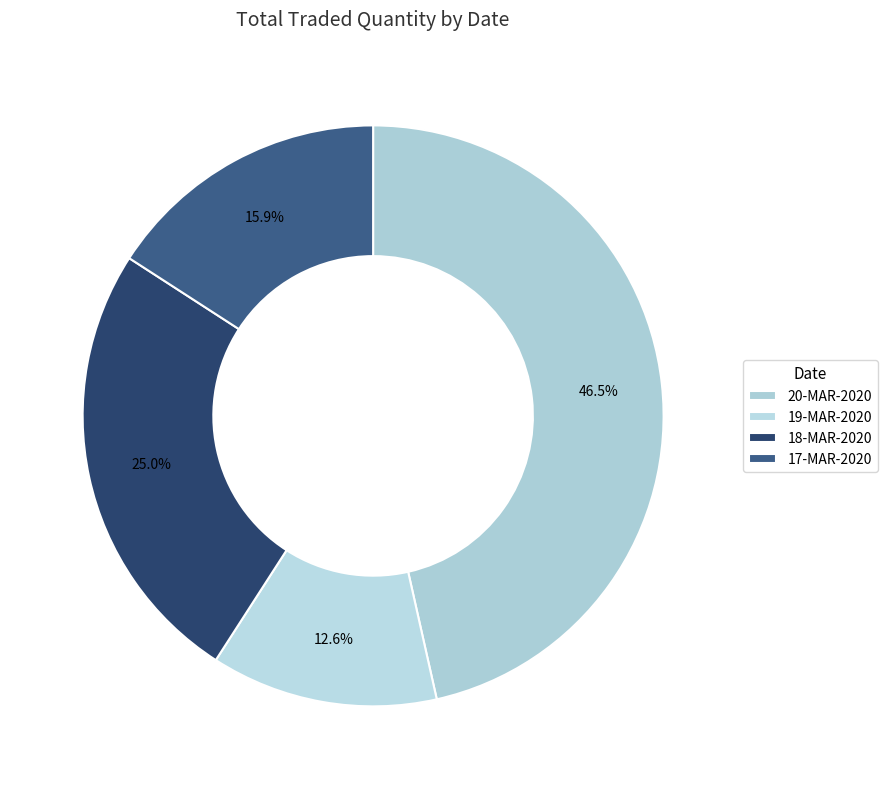

Does any single category account for the majority?

No